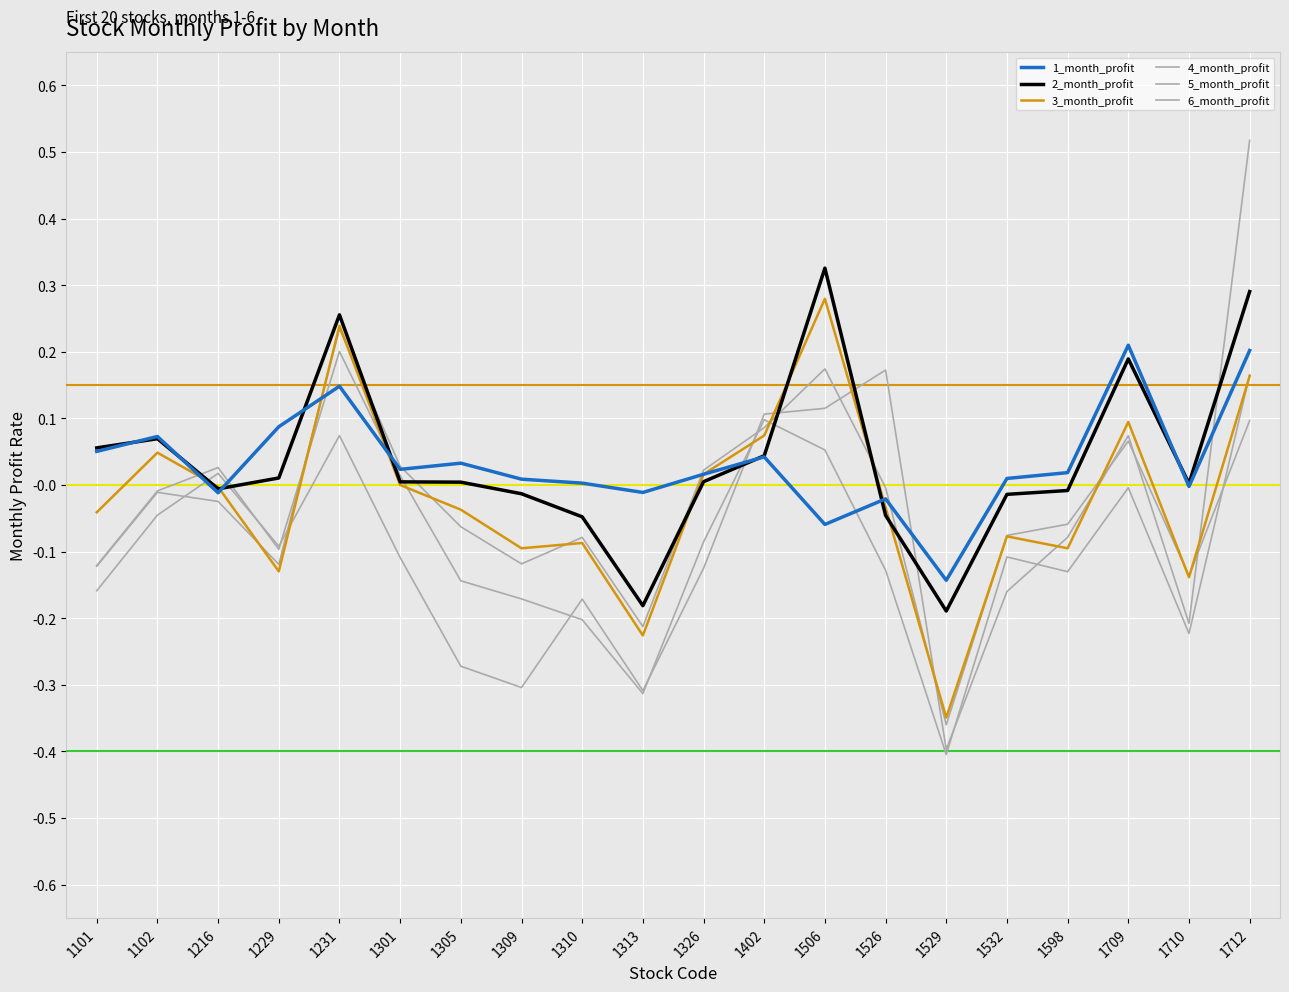

Does the chart display data point markers on the line(s)?

No